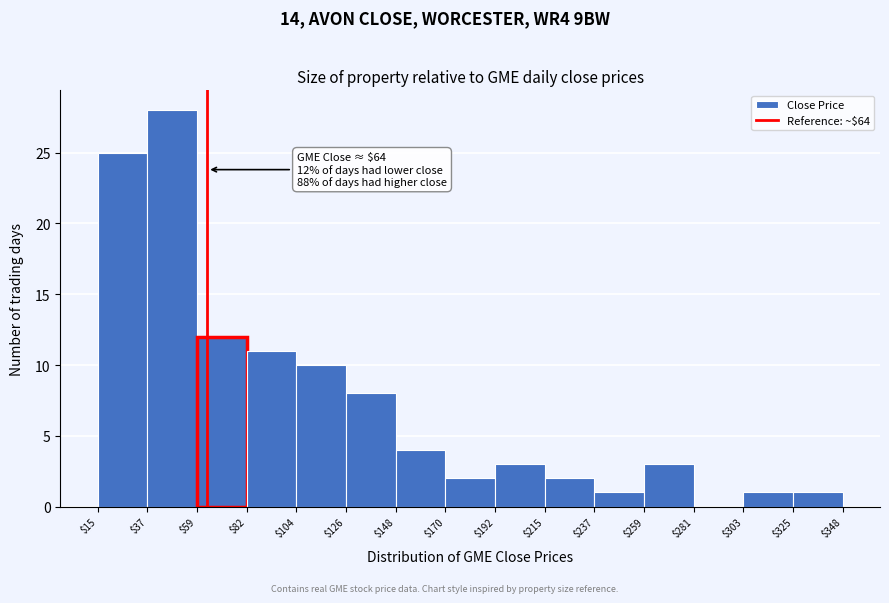

Which range on the x-axis has the tallest bar?

$37 to $59